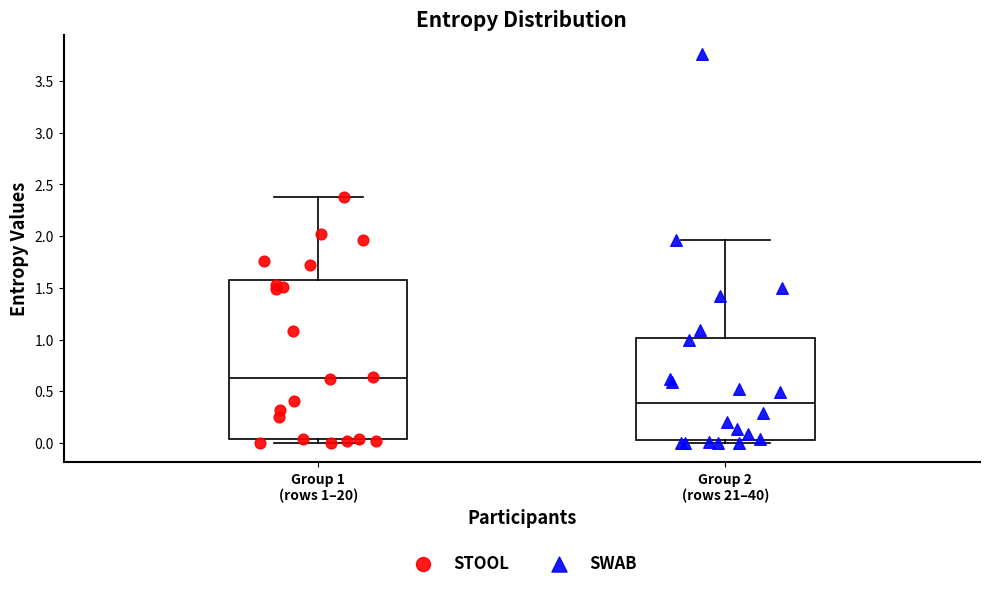

Which box has the lowest median line?

Group 2 (rows 21–40)